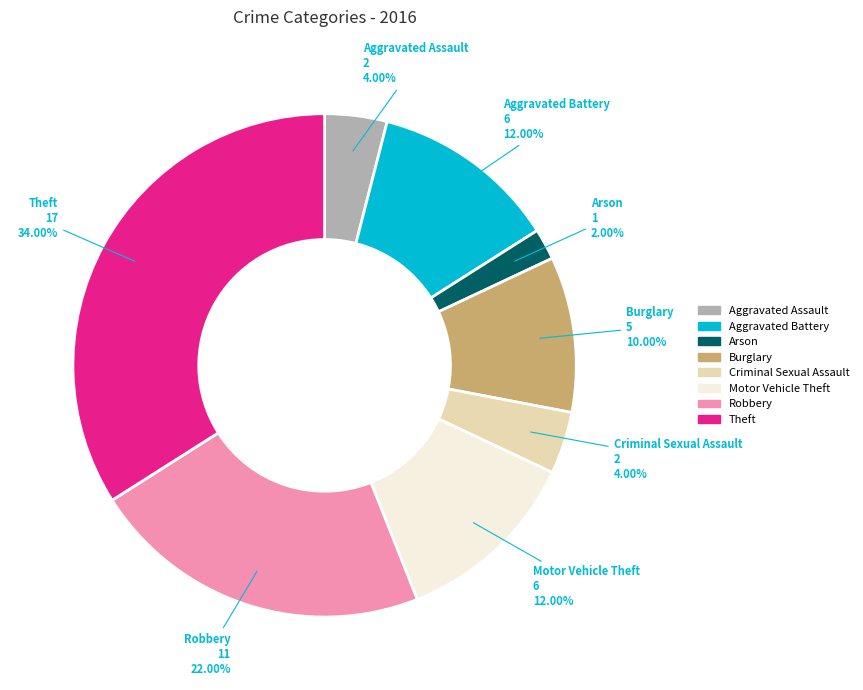

To the nearest percent, what portion does Criminal Sexual Assault represent?

4%